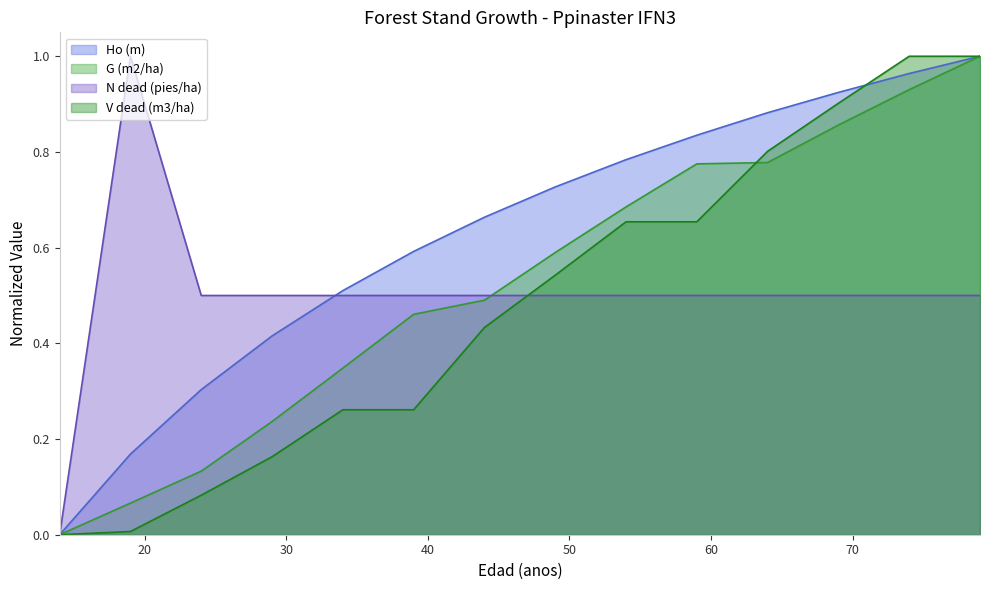

Reading left to right, what are all the values shown in this chart?

Ho (m): 0.0	0.2	0.3	0.4	0.5	0.6	0.7	0.7	0.8	0.8	0.9	0.9	1.0	1.0
G (m2/ha): 0.0	0.1	0.1	0.2	0.3	0.5	0.5	0.6	0.7	0.8	0.8	0.9	0.9	1.0
N dead (pies/ha): 0.0	1.0	0.5	0.5	0.5	0.5	0.5	0.5	0.5	0.5	0.5	0.5	0.5	0.5
V dead (m3/ha): 0.0	0.0	0.1	0.2	0.3	0.3	0.4	0.5	0.7	0.7	0.8	0.9	1.0	1.0